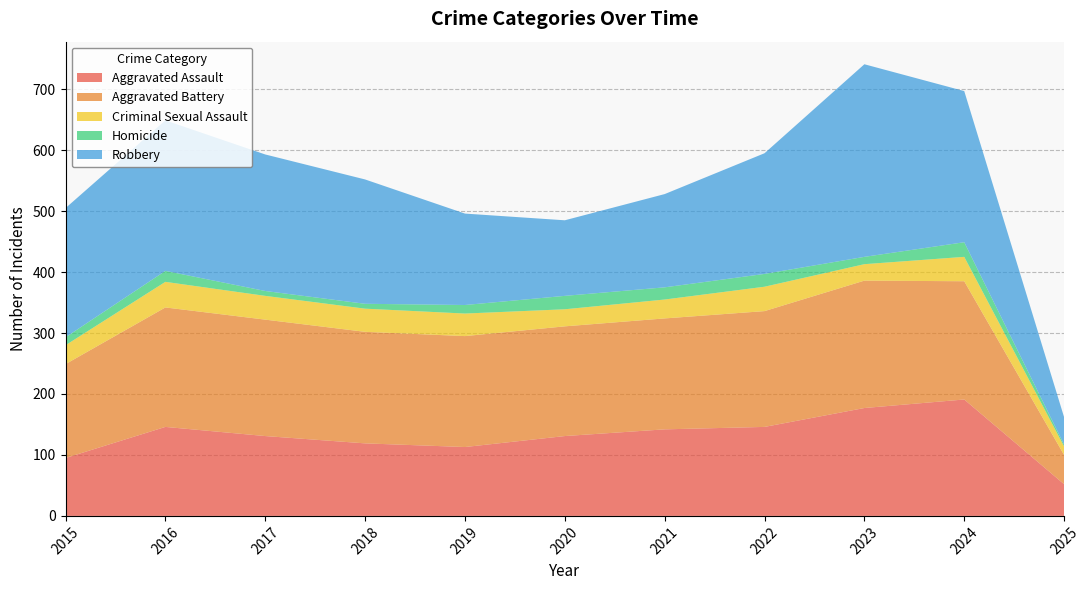

Reading right to left, extract all data points from this chart.

Aggravated Assault: 2025=52	2024=191	2023=177	2022=146	2021=142	2020=131	2019=113	2018=119	2017=131	2016=146	2015=95
Aggravated Battery: 2025=48	2024=194	2023=209	2022=190	2021=182	2020=180	2019=182	2018=183	2017=191	2016=196	2015=154
Criminal Sexual Assault: 2025=14	2024=40	2023=27	2022=40	2021=31	2020=28	2019=37	2018=38	2017=39	2016=42	2015=31
Homicide: 2025=3	2024=24	2023=12	2022=21	2021=20	2020=22	2019=14	2018=8	2017=8	2016=18	2015=13
Robbery: 2025=45	2024=248	2023=316	2022=198	2021=153	2020=124	2019=150	2018=204	2017=224	2016=247	2015=212